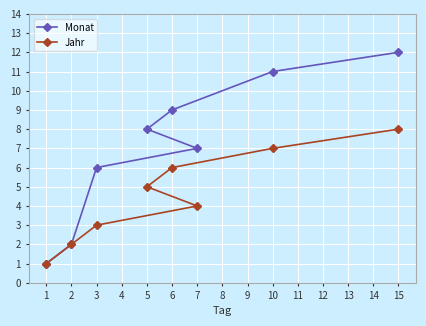

At how many categories does at least one series exceed 1?

7